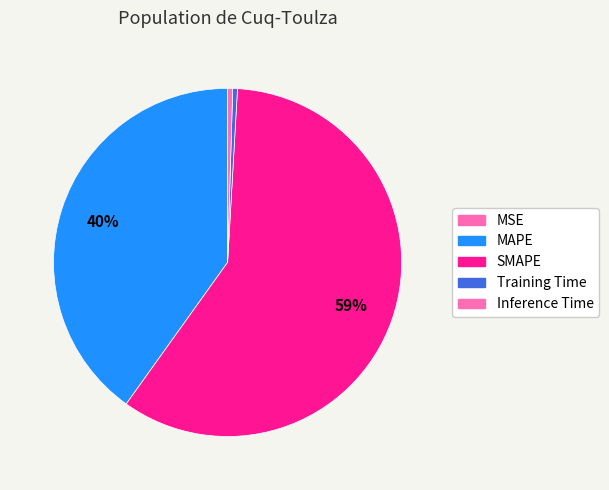

Which category has the smallest portion of the pie?

MSE